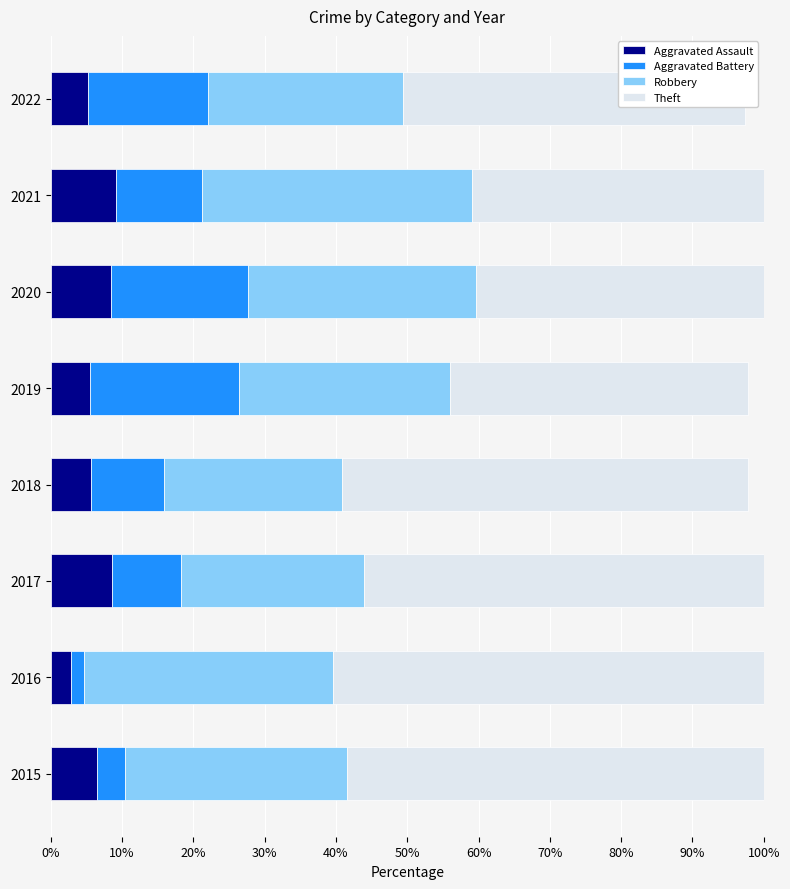

Count the number of data series in this chart.

4